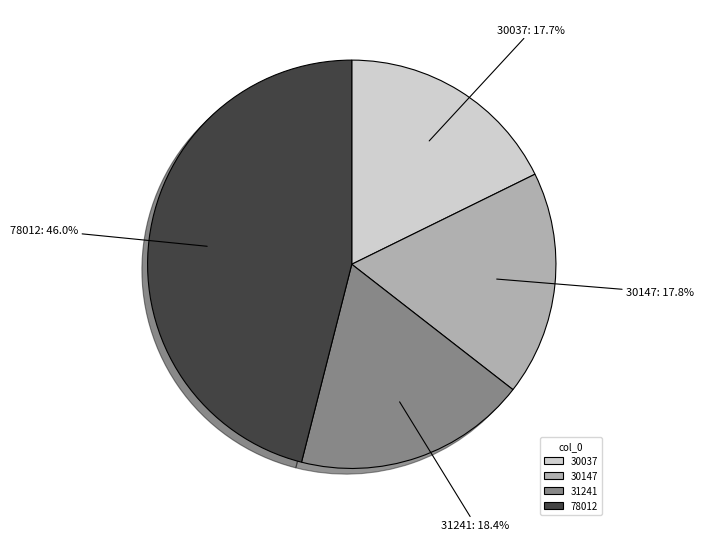

Does 78012 account for over 50% of the chart?

No